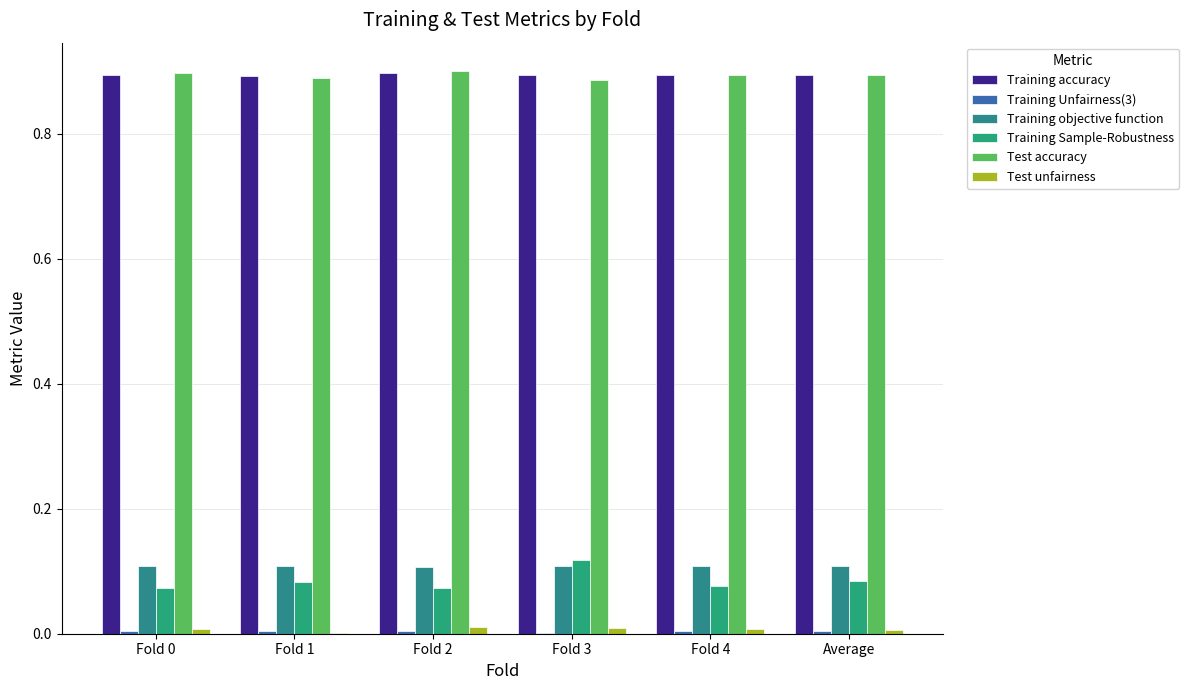

Are the bars grouped side by side (vs. stacked)?

Yes